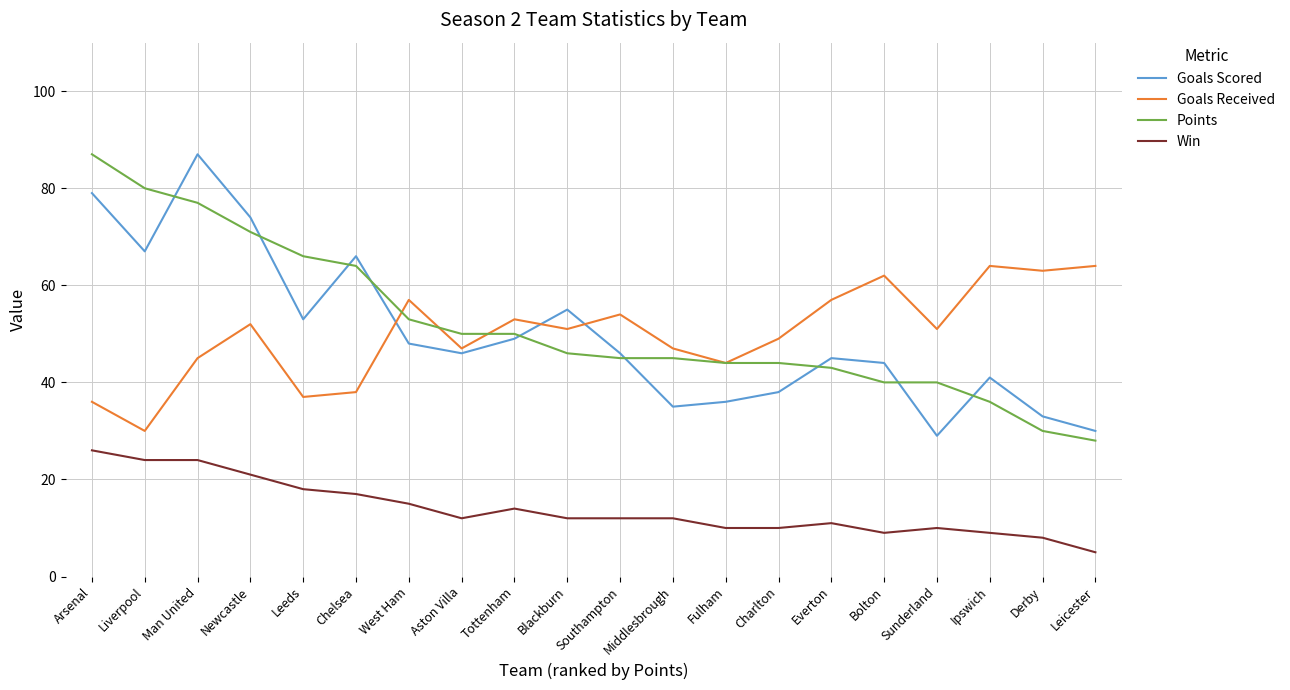

Which series changed the most between Arsenal and Aston Villa?

Points